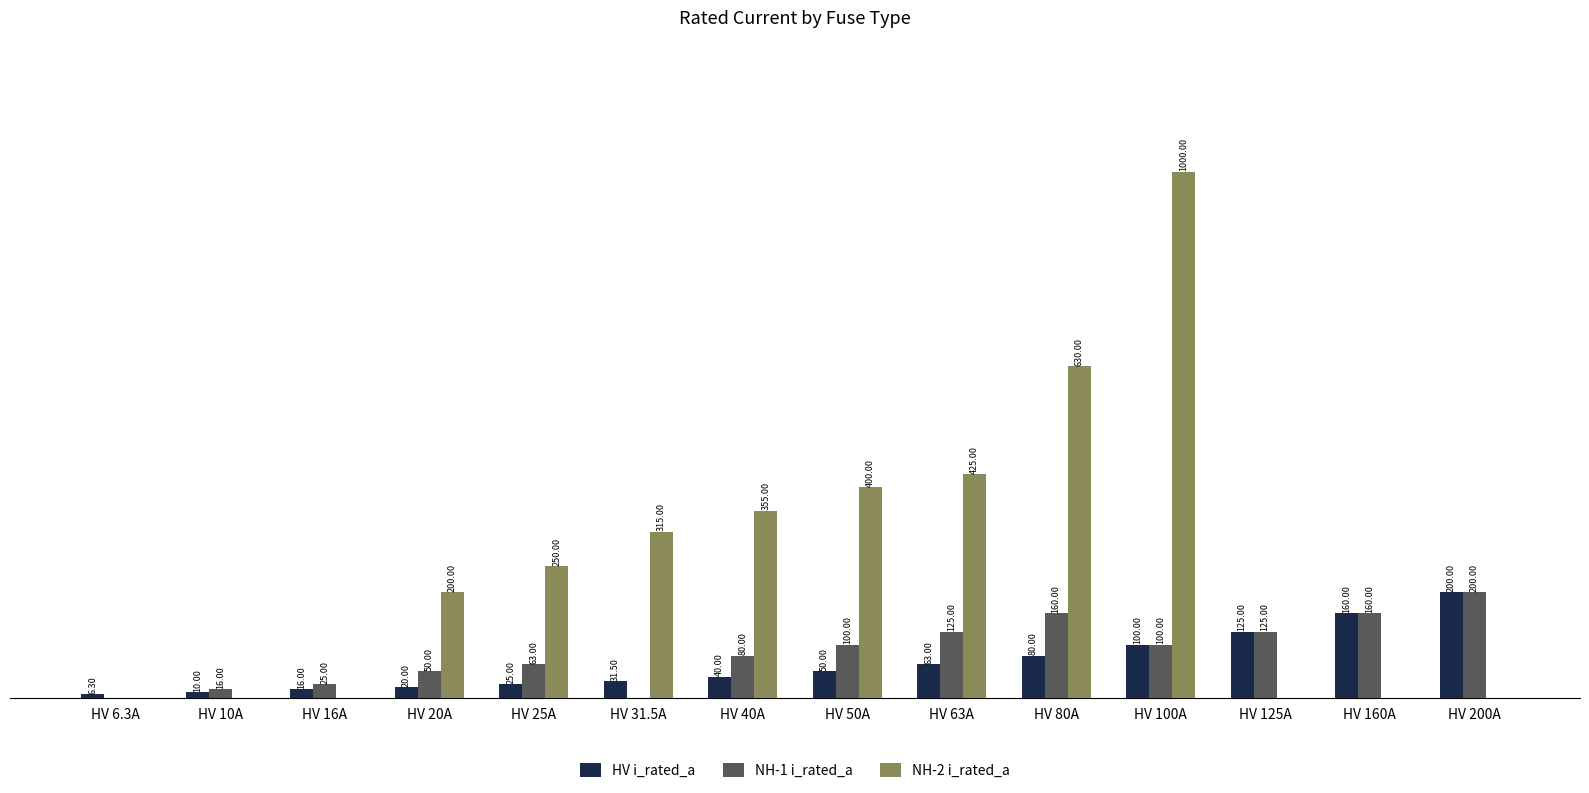

Which series has the largest total across all categories?

NH-2 i_rated_a